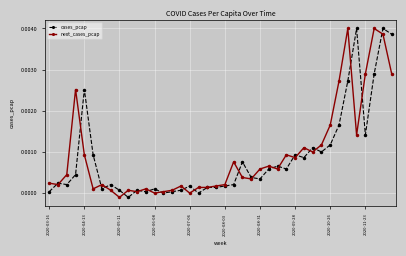

How many lines are shown in the chart?

2